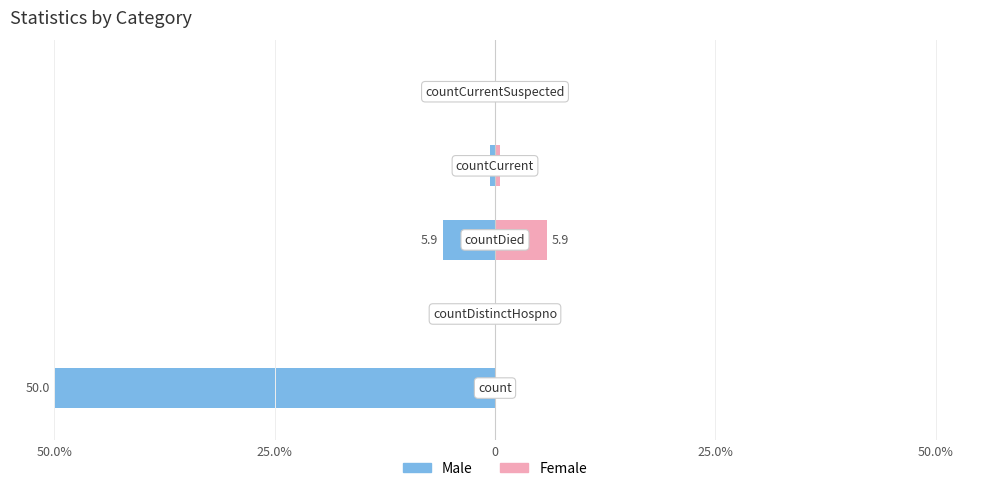

At how many categories does at least one series exceed -48?

5